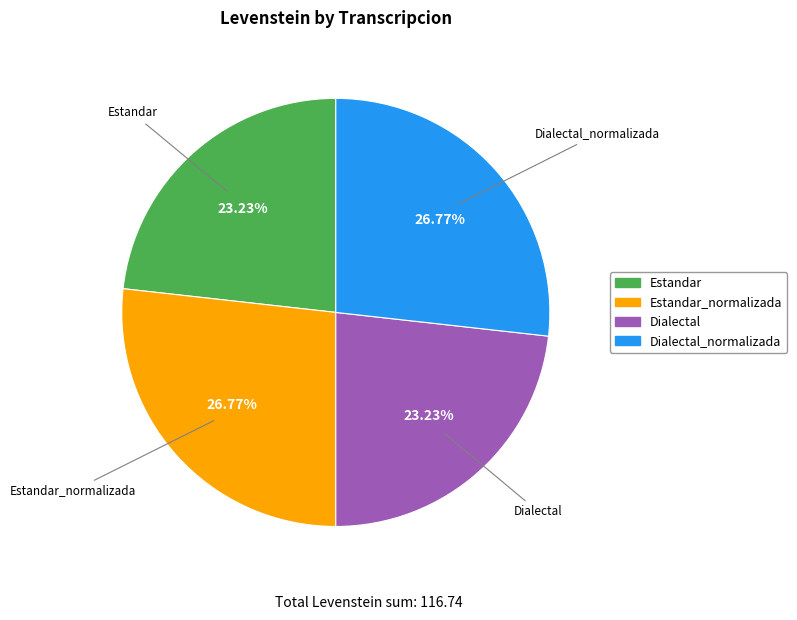

What percentage is NOT represented by Dialectal_normalizada?

73.2%